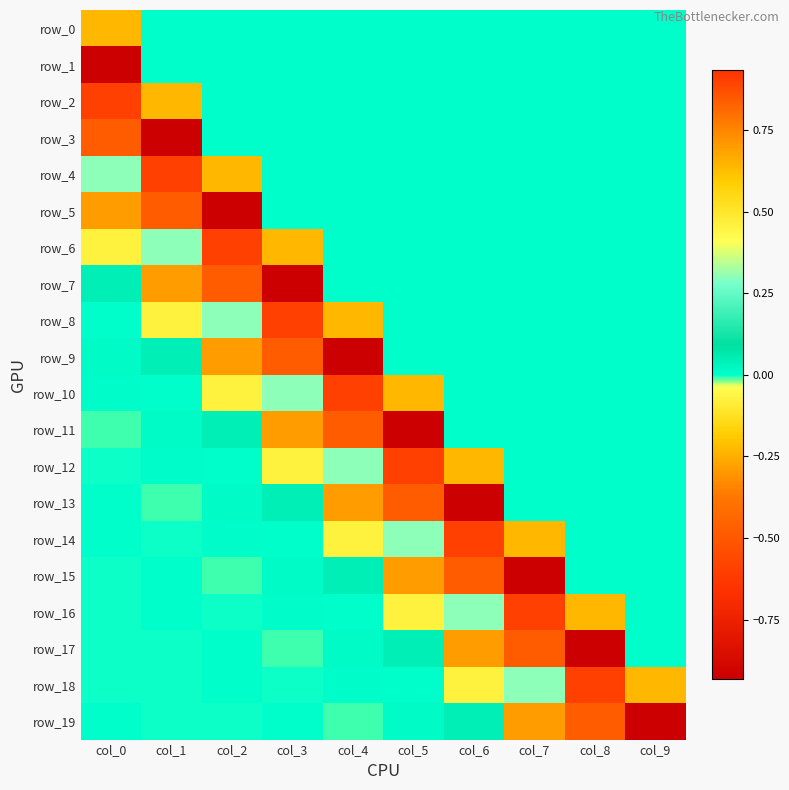

Rank the series at col_7 from lowest to highest value.

row_15, row_16, row_19, row_14, row_0, row_1, row_2, row_3, row_4, row_5, row_6, row_7, row_8, row_9, row_10, row_11, row_12, row_13, row_18, row_17